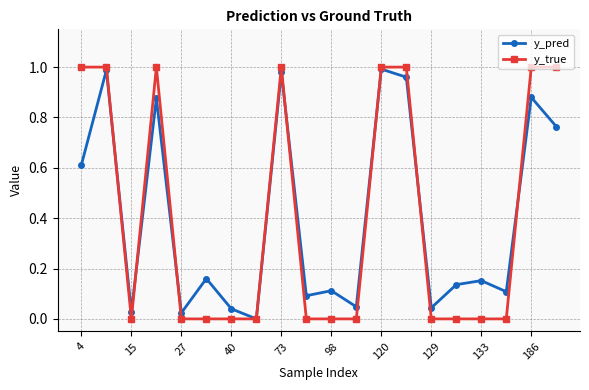

True or false: y_pred has more than 1 interior local peaks.

True